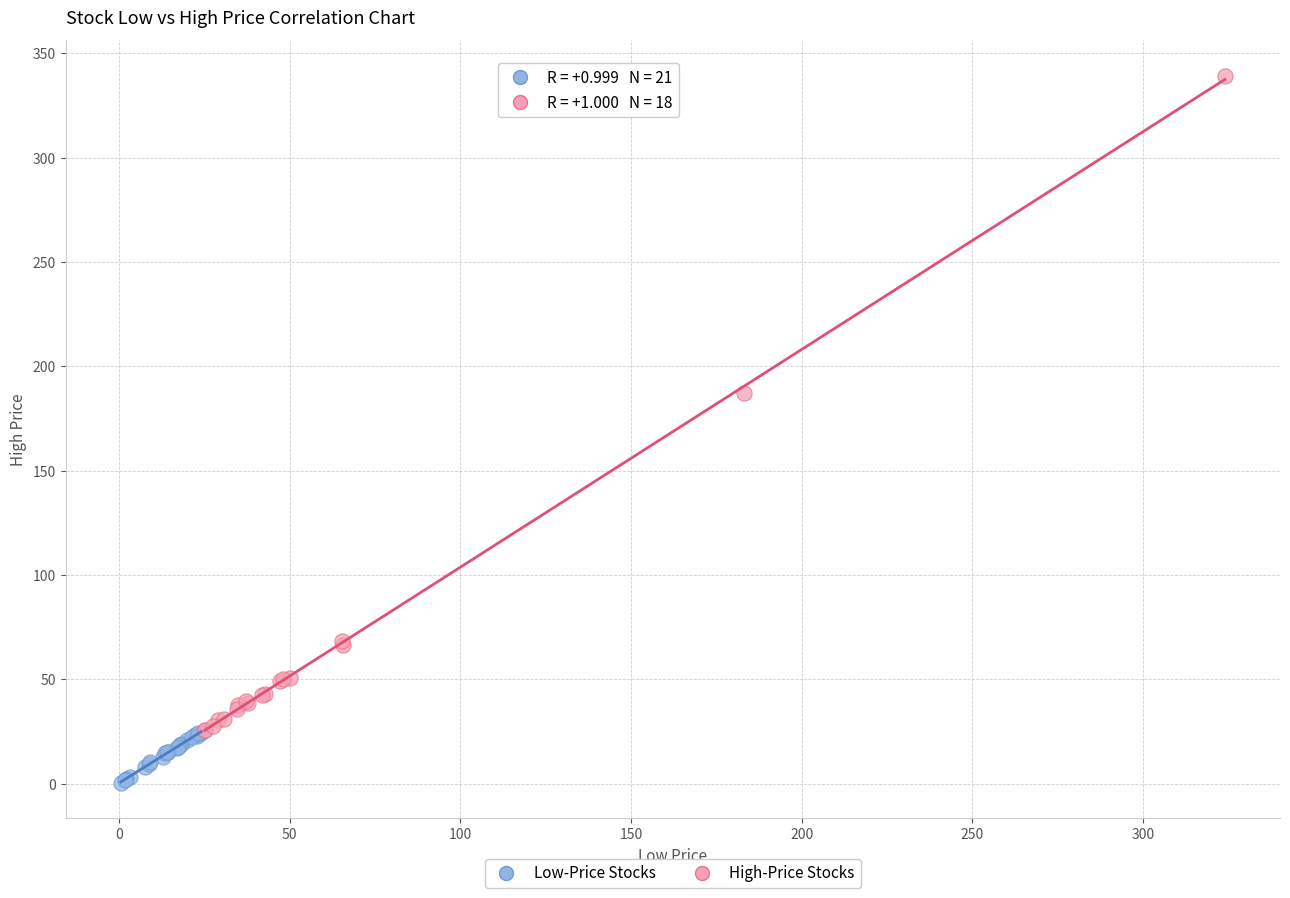

Which series has the widest spread of Y values?

High-Price Stocks